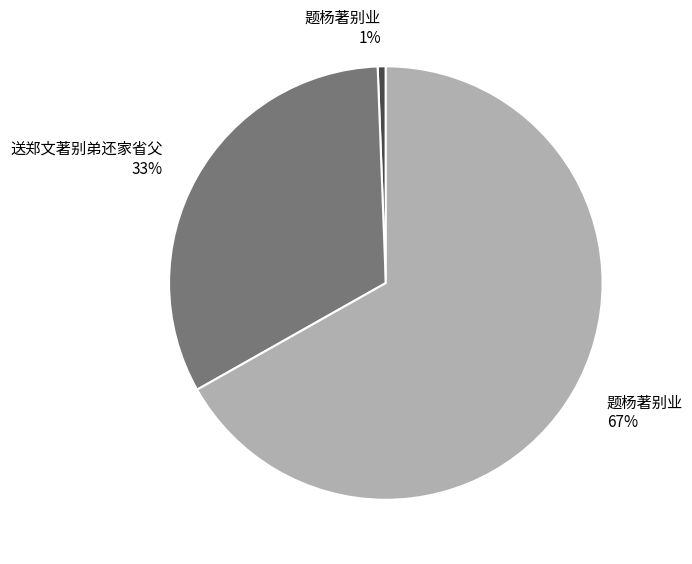

Is there a majority slice in this chart?

Yes